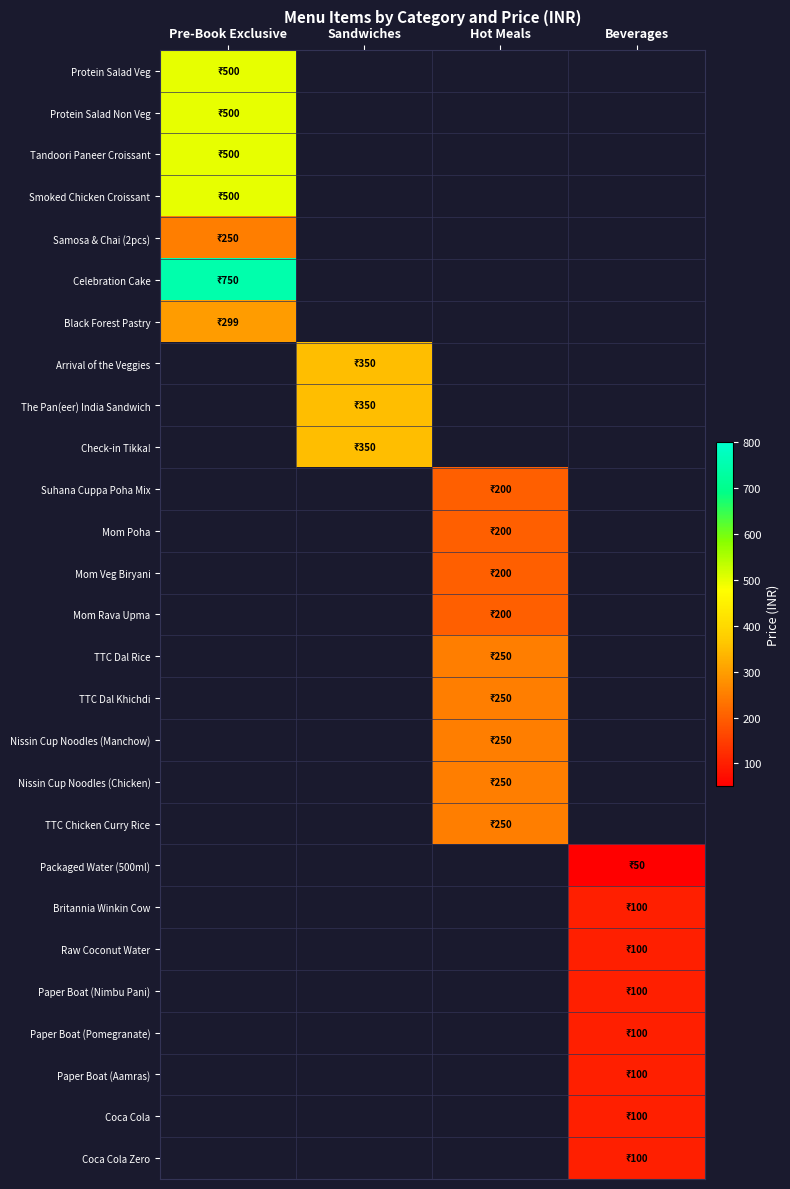

What is the maximum value shown in the chart?

750.0